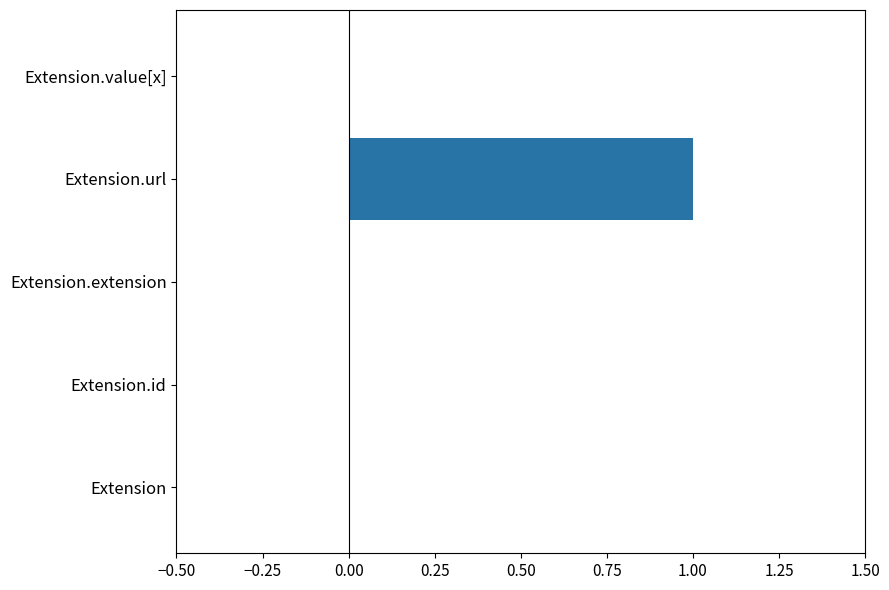

The chart shows a value of 0 at Extension.extension. True or false?

True